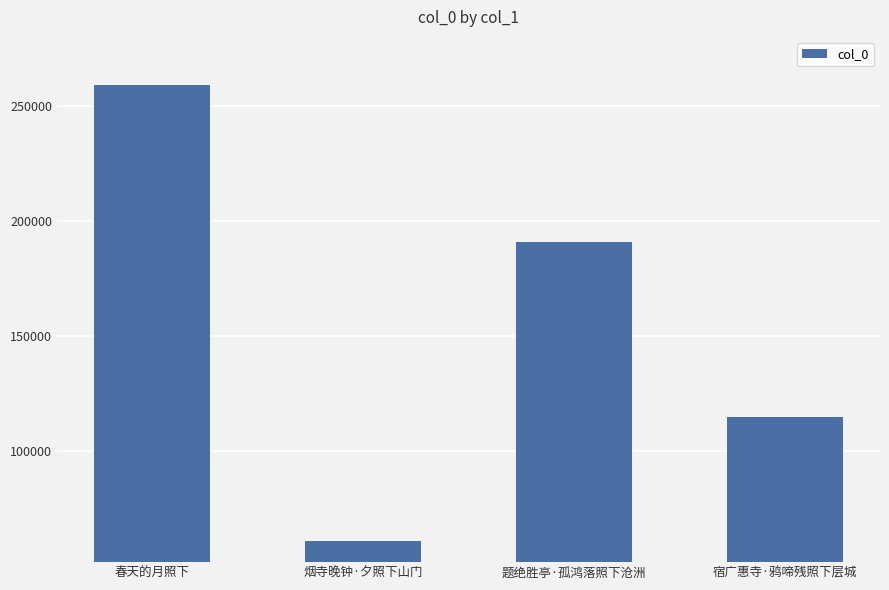

Are the bars grouped side by side (vs. stacked)?

No